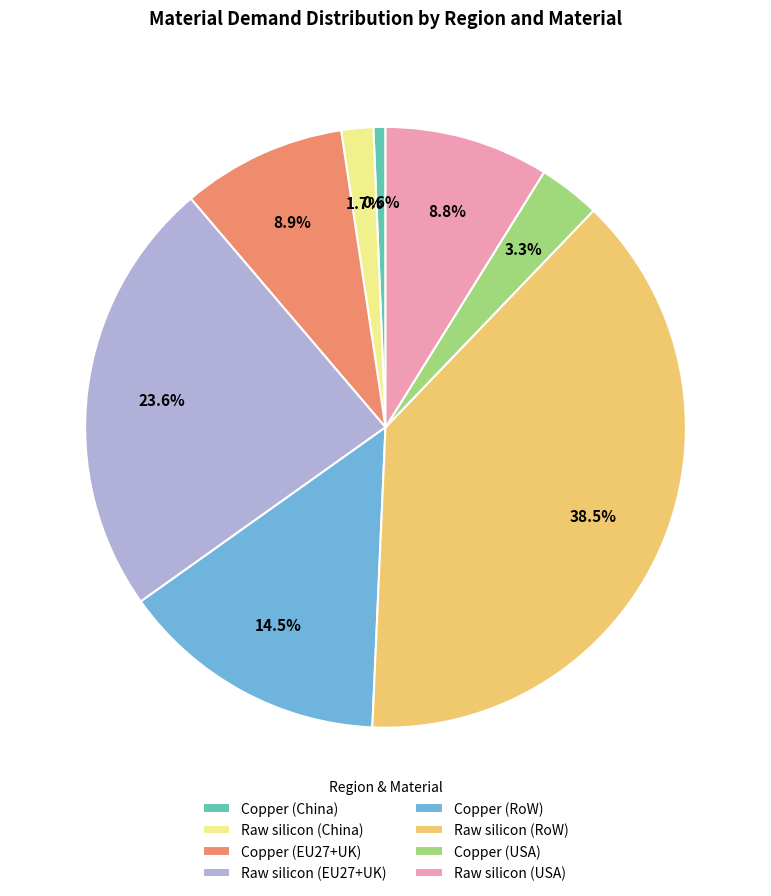

To the nearest percent, what is the difference between the largest and smallest slice percentages?

38%